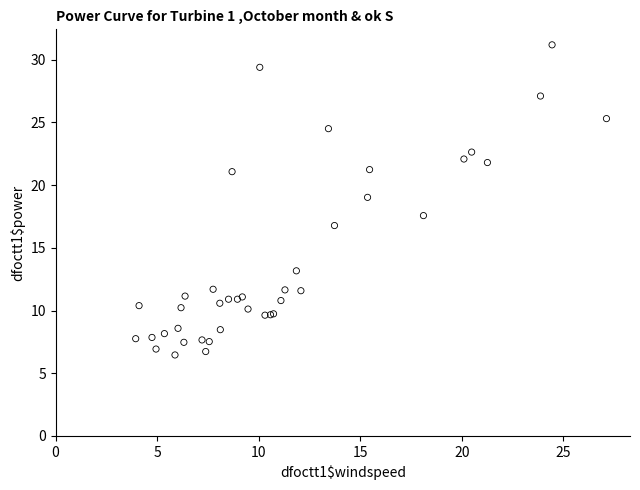

What Y value in the scatter plot is closest to 18?

17.6